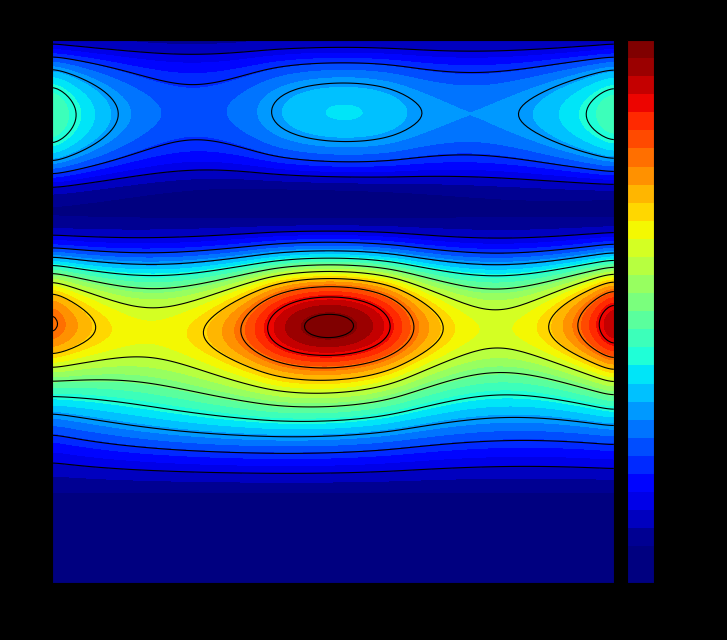

Reading left to right, extract all data points from this chart.

1: 1=0.0	2=0.0	3=0.0	4=0.0	5=0.0
2: 1=0.0	2=0.0	3=0.0	4=0.0	5=0.0
3: 1=9.4	2=11.9	3=14.1	4=9.8	5=12.0
4: 1=22.1	2=17.3	3=27.1	4=16.5	5=26.3
5: 1=0.0	2=0.0	3=0.0	4=0.0	5=0.0
6: 1=12.2	2=5.3	3=8.6	4=6.7	5=11.7
7: 1=0.0	2=0.0	3=0.0	4=0.0	5=0.0